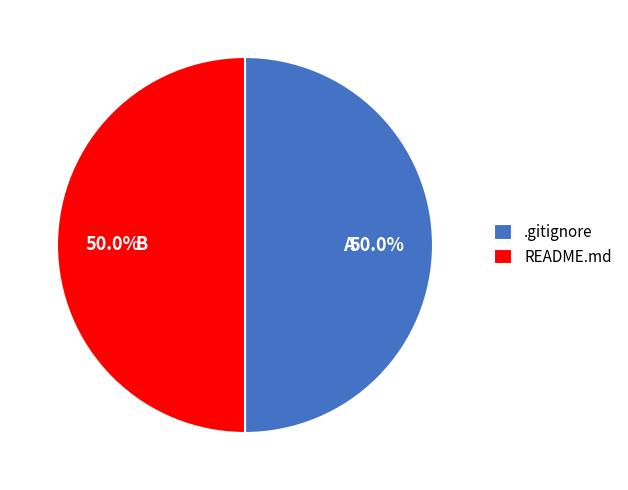

Approximately how many times larger is the value at .gitignore compared to README.md?

1.0